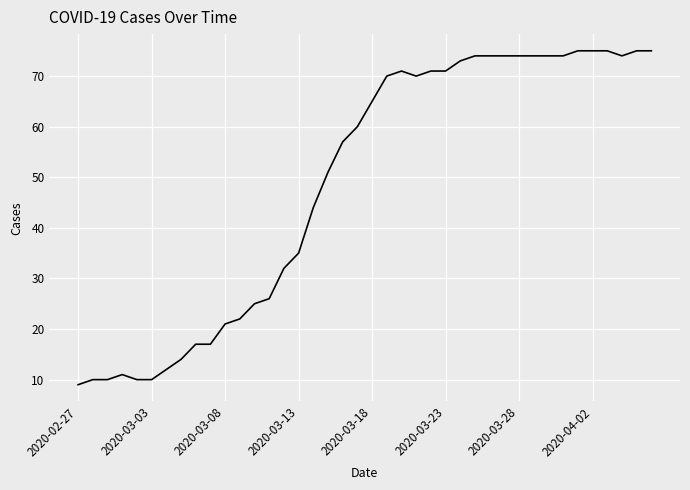

Does the chart have visible grid lines?

Yes